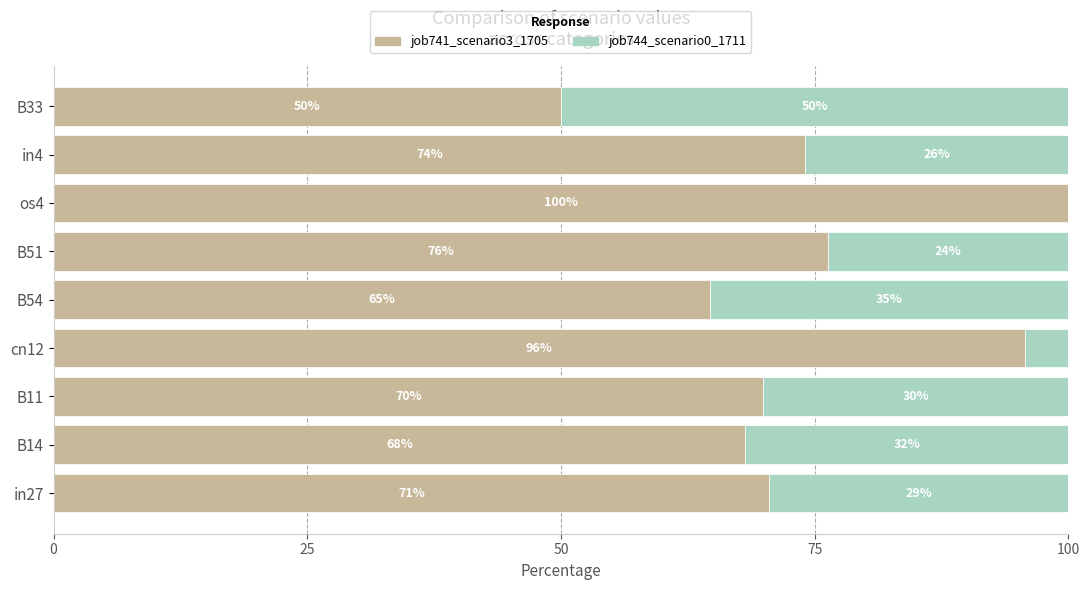

The value of job741_scenario3_1705 at in27 is 70.5. True or false?

True